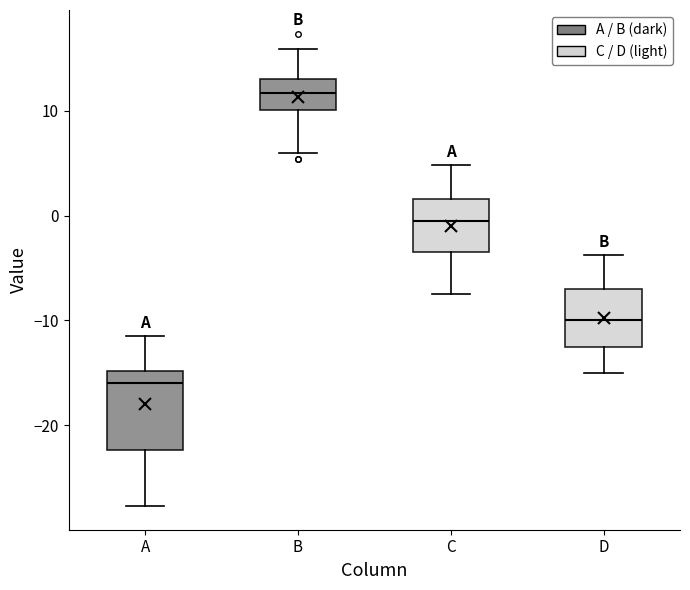

Which box's median line is the highest?

B